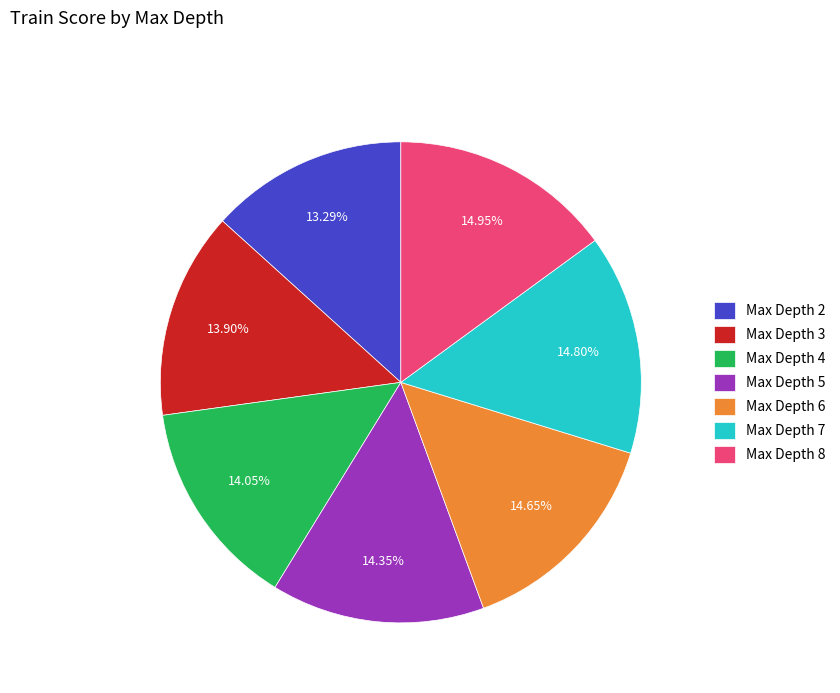

Which category has the smallest portion of the pie?

Max Depth 2